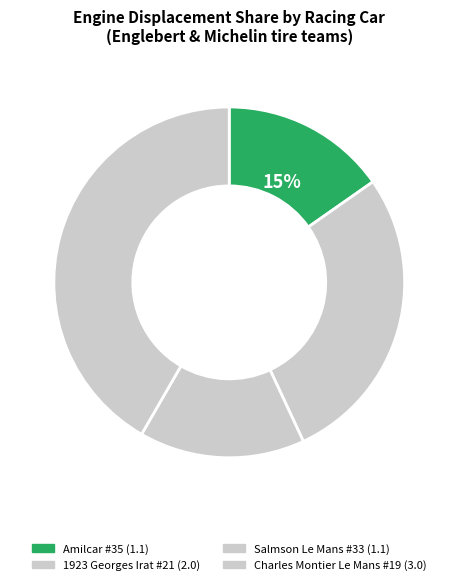

How many slices are in this pie chart?

4